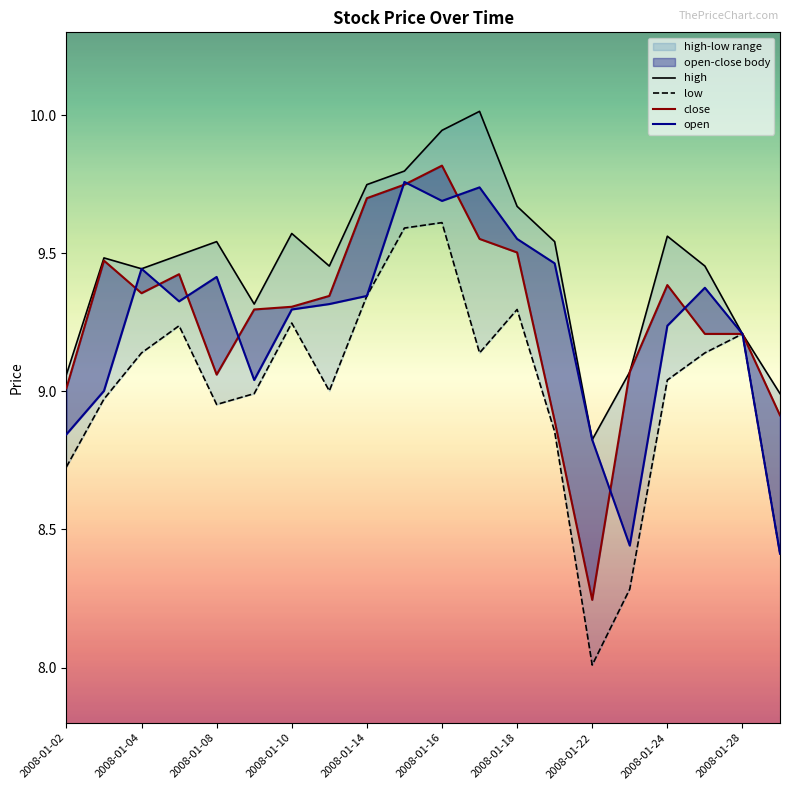

Is this an area chart (filled region under the line)?

No